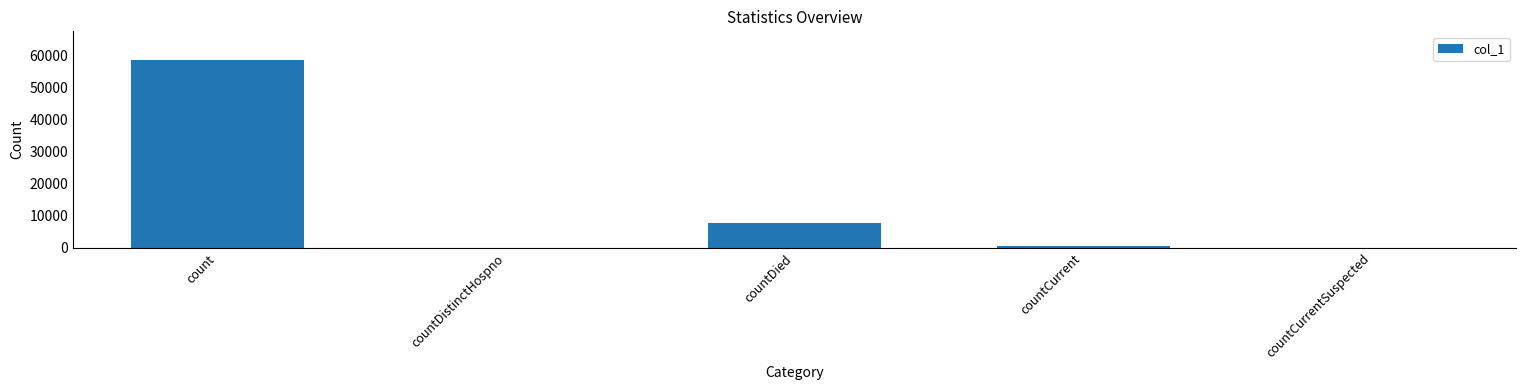

How many series are shown in this chart?

1